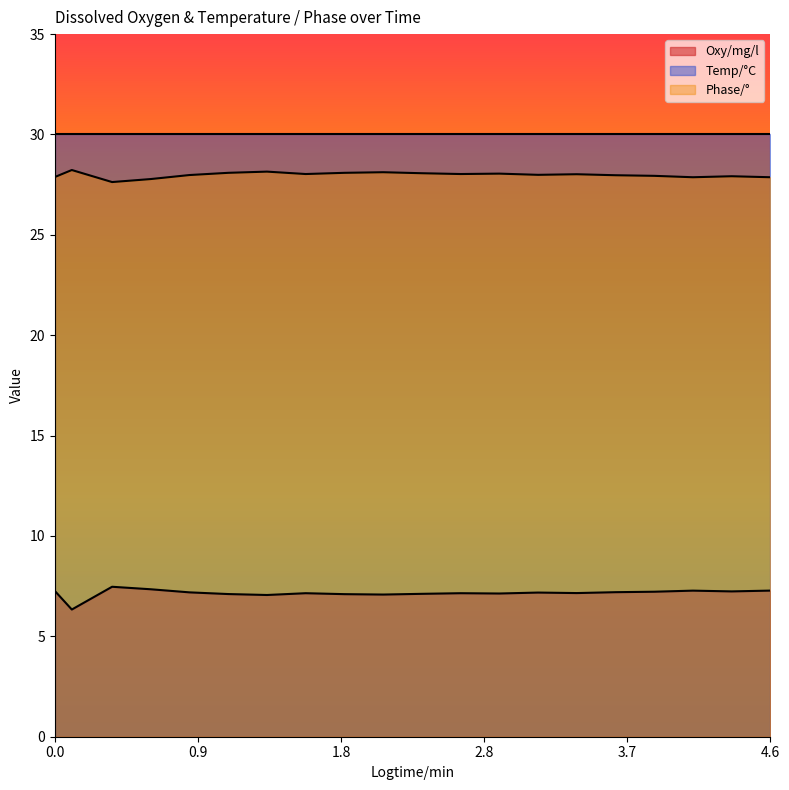

Rank the series by their maximum value, from highest to lowest.

Temp/°C, Phase/°, Oxy/mg/l